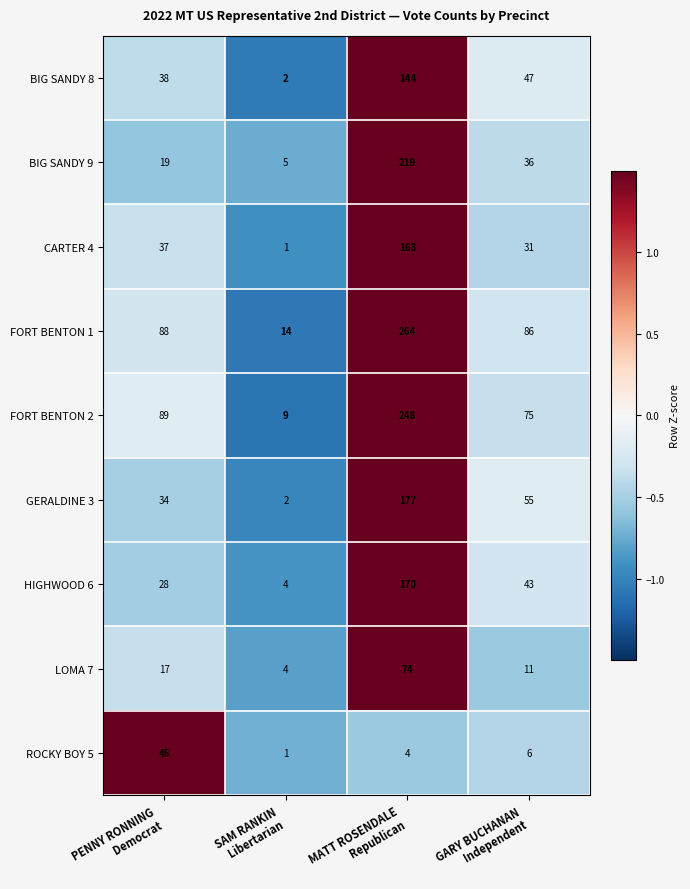

At how many categories does at least one series exceed 62?

3